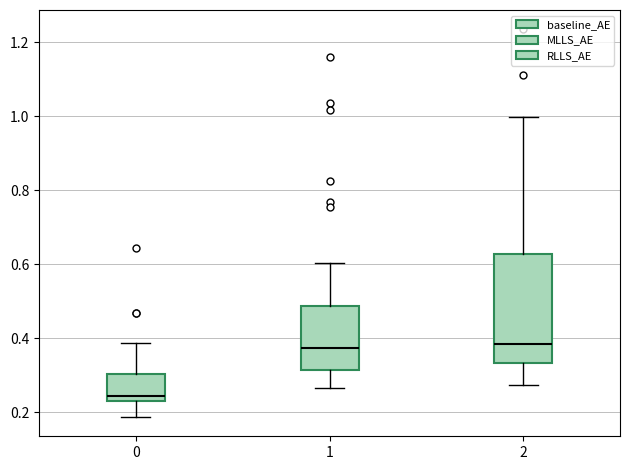

Reading left to right, transcribe this box plot: for each box, give where its median line is, the range the box spans, and where its two whiskers end, as read against the y-axis. The values are not printed on the chart, so give them approximately, as read against the axis.

0: median 0.24, box 0.22 to 0.30, whiskers 0.18 to 0.38
1: median 0.38, box 0.32 to 0.48, whiskers 0.26 to 0.60
2: median 0.38, box 0.34 to 0.62, whiskers 0.28 to 1.00